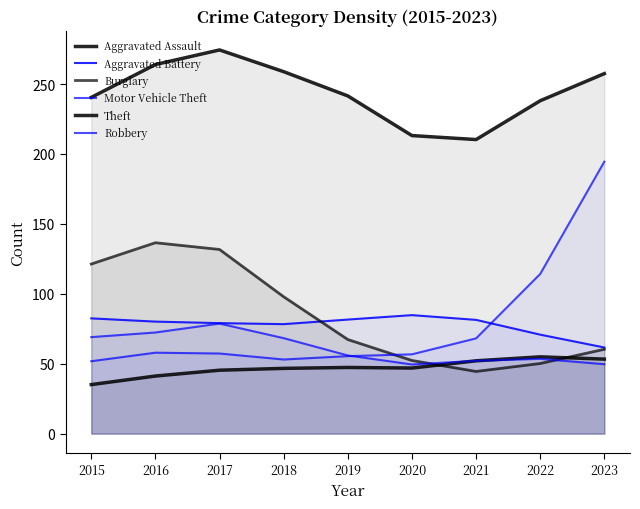

What are all the series names shown in the legend?

Aggravated Assault, Aggravated Battery, Burglary, Motor Vehicle Theft, Theft, Robbery